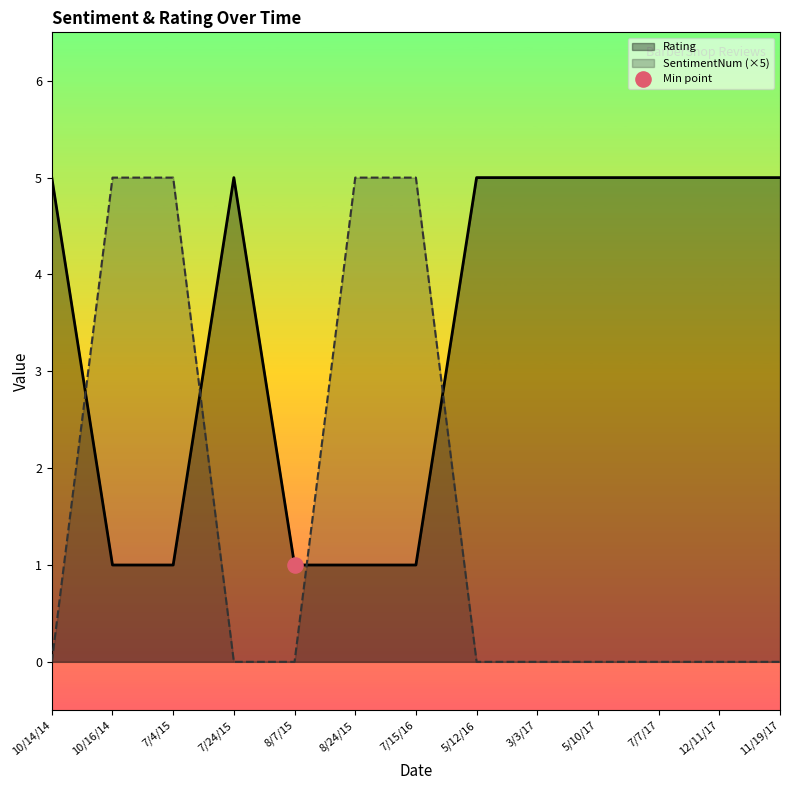

Which series contains the lowest Y value?

SentimentNum (×5)